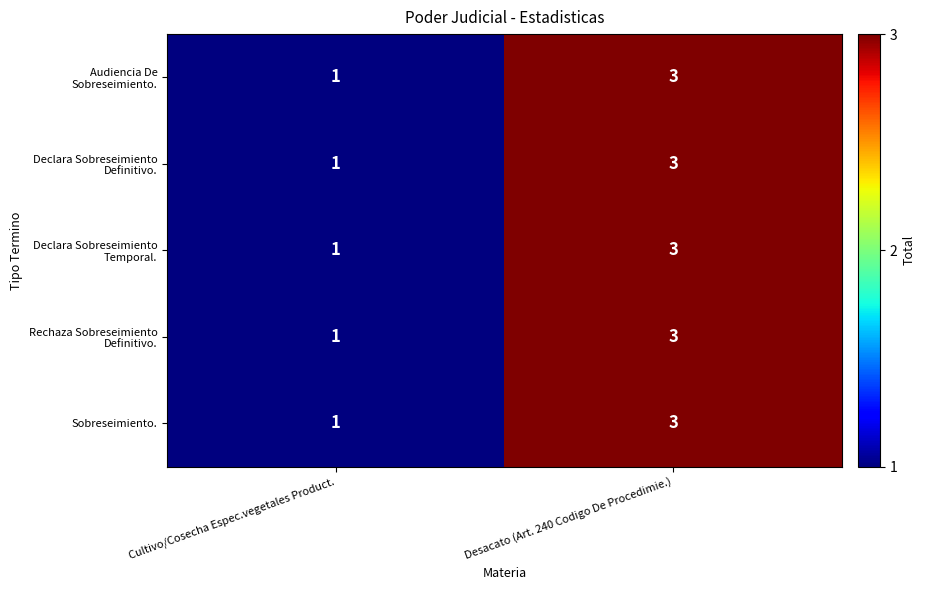

The Sobreseimiento. series shows 1 at Cultivo/Cosecha Espec.vegetales Product.. True or false?

True